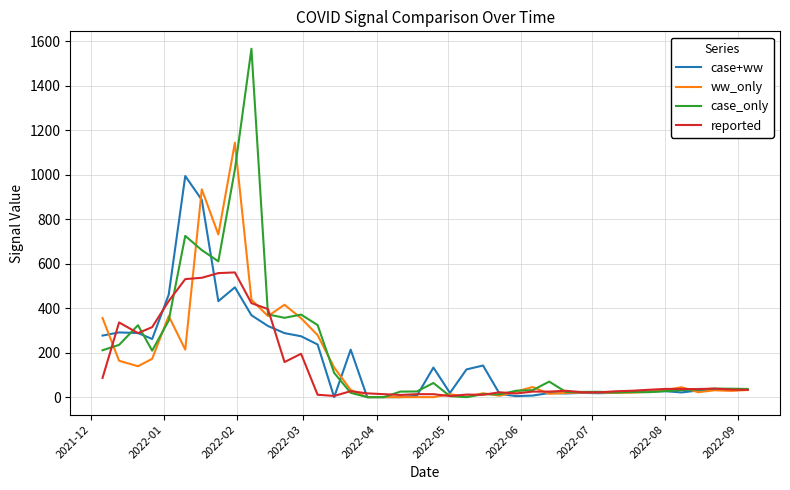

What is the maximum value for case+ww?

994.0